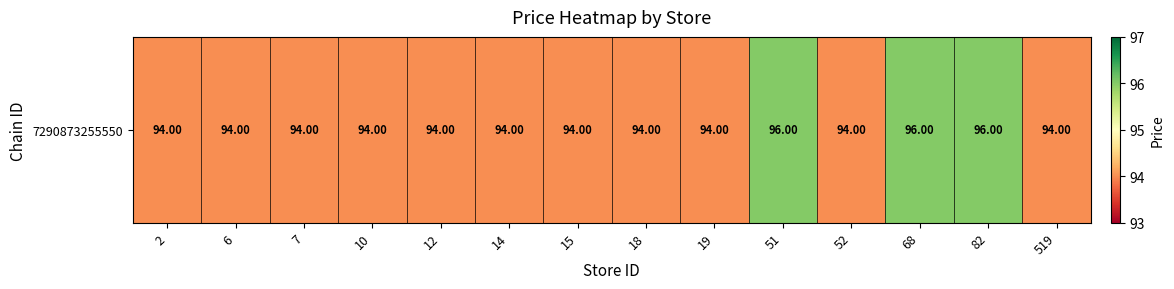

What is the maximum value shown in the chart?

96